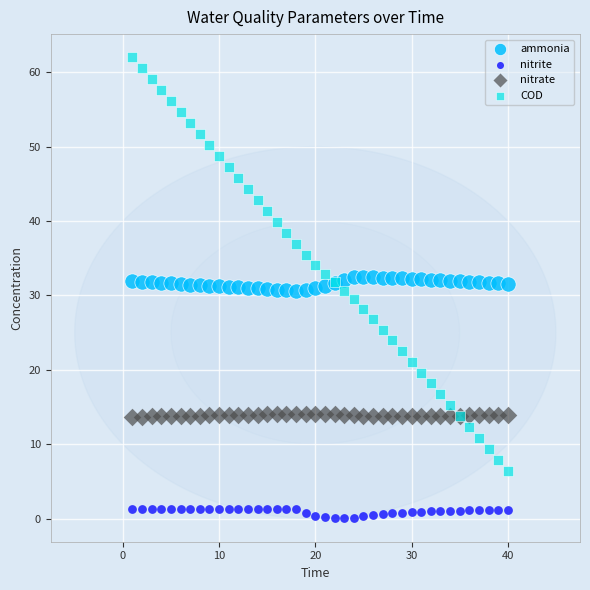

Which series reaches the minimum Y coordinate?

nitrite